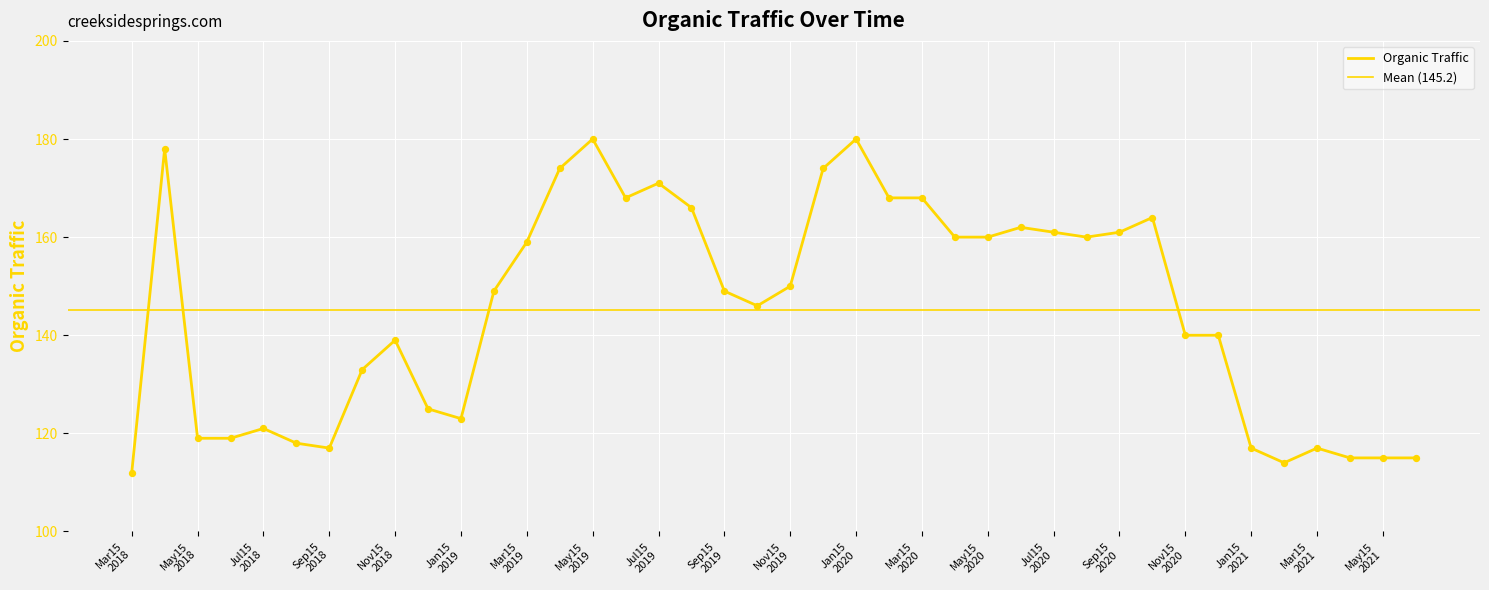

What is the change in value from 20200715 to 20180615?

-42